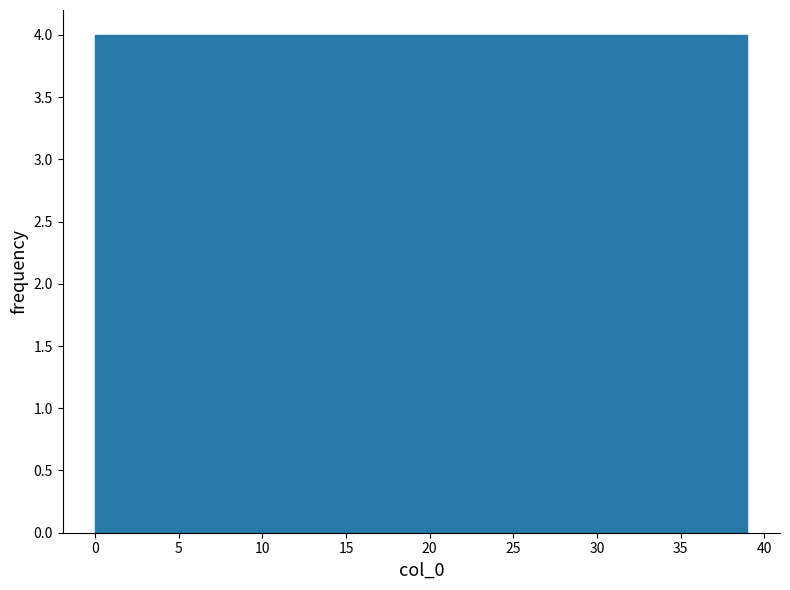

Reading left to right, list every bar in this chart as the range it spans on the x-axis followed by its height. Neither the bar edges nor the heights are printed on the chart, so give them approximately, as read against the axes.

0.0 to 3.9: 4
3.9 to 7.8: 4
7.8 to 11.7: 4
11.7 to 15.6: 4
15.6 to 19.5: 4
19.5 to 23.4: 4
23.4 to 27.3: 4
27.3 to 31.2: 4
31.2 to 35.1: 4
35.1 to 39.0: 4